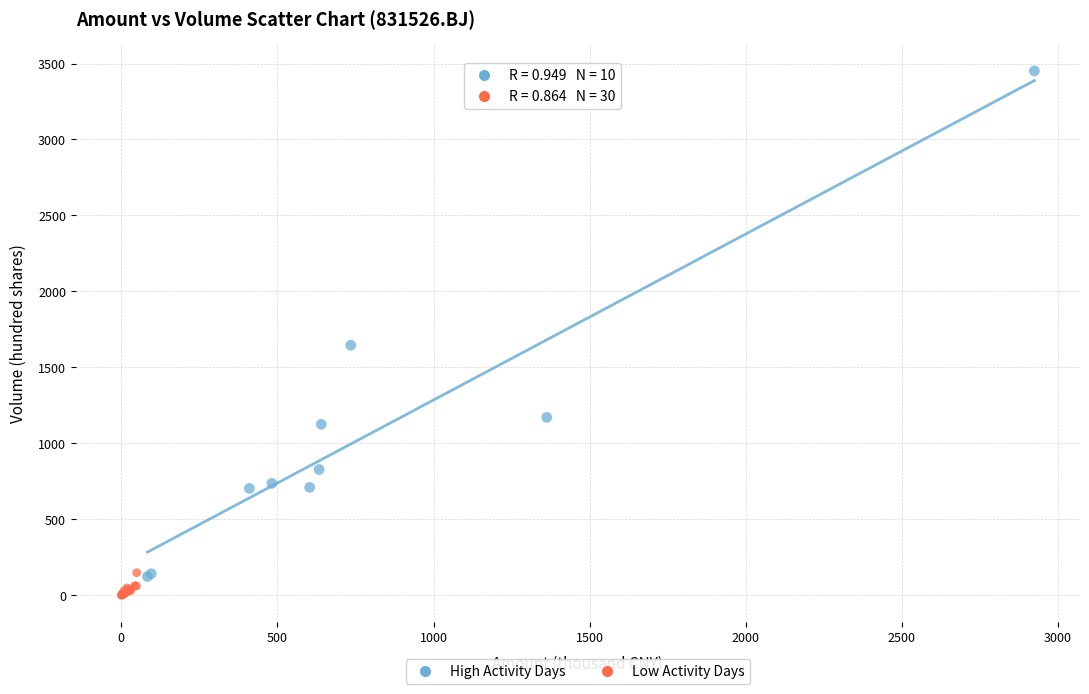

Which series has the widest spread of Y values?

High Activity Days